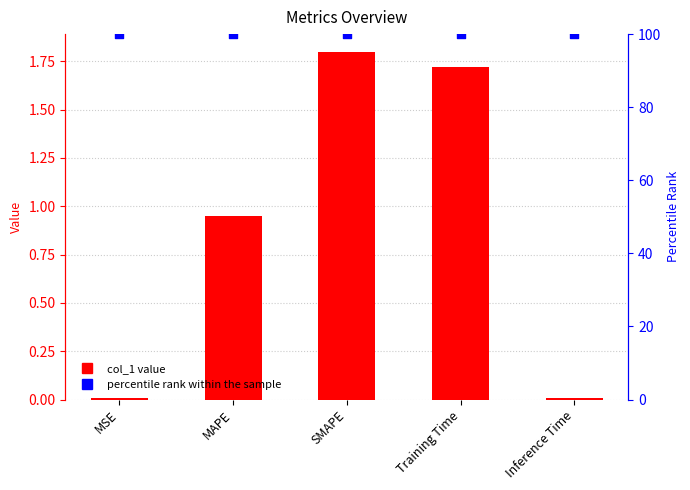

Which series reaches the minimum Y coordinate?

col_1